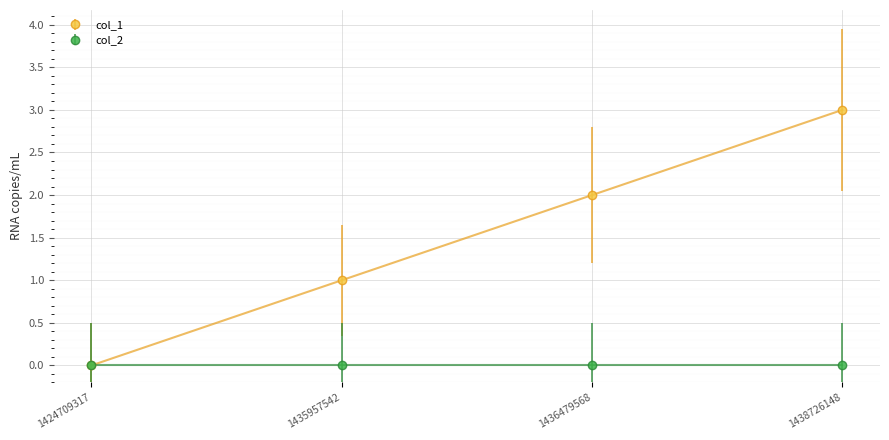

What is the greatest value displayed?

3